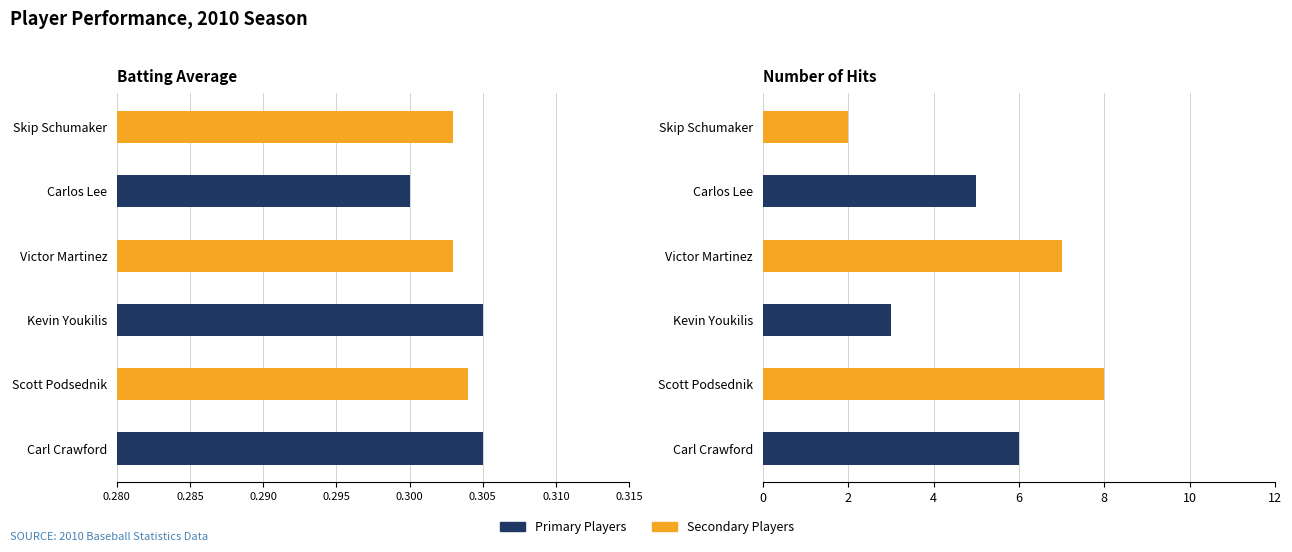

At how many categories does at least one series exceed 2?

5